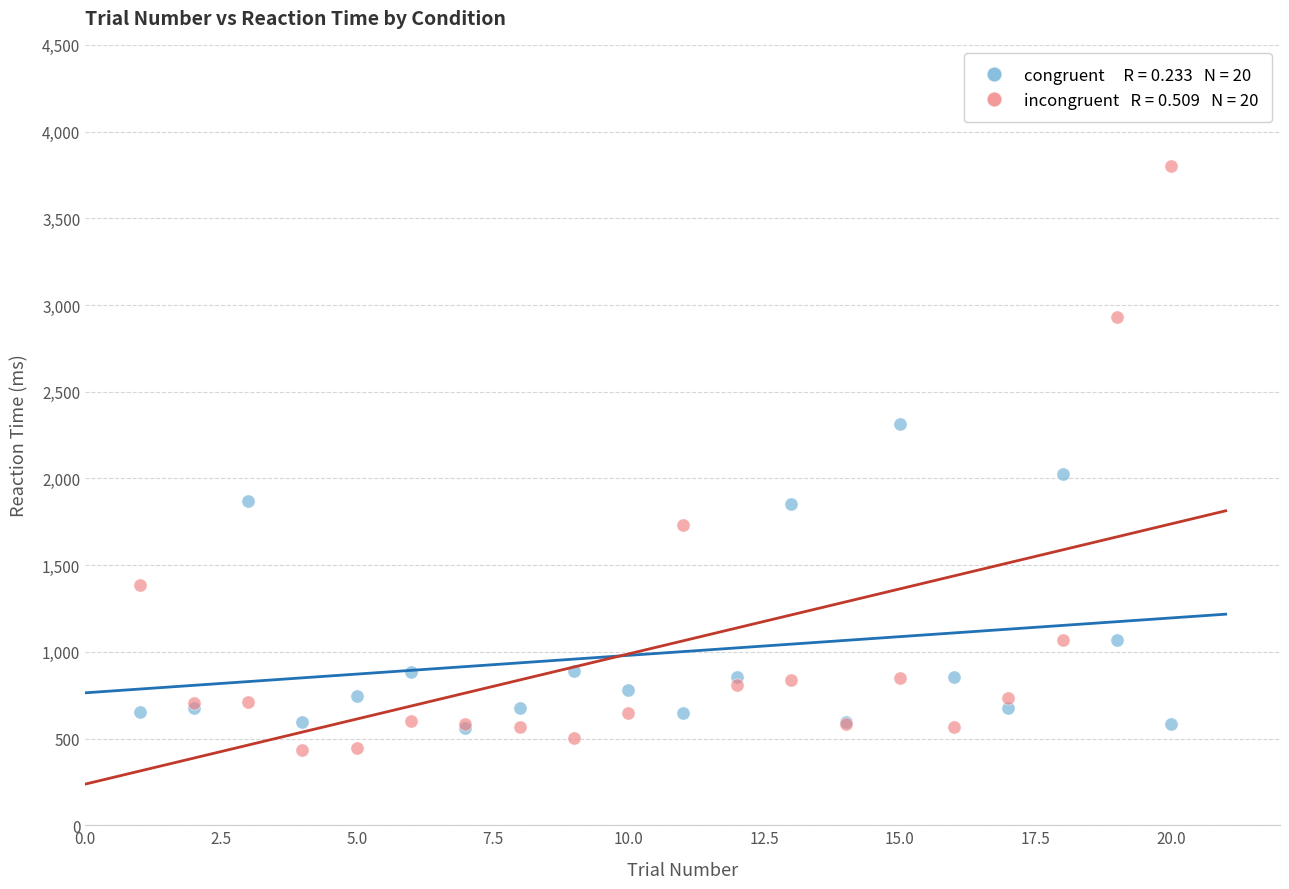

Across all series, what Y value is closest to 2117?

2025